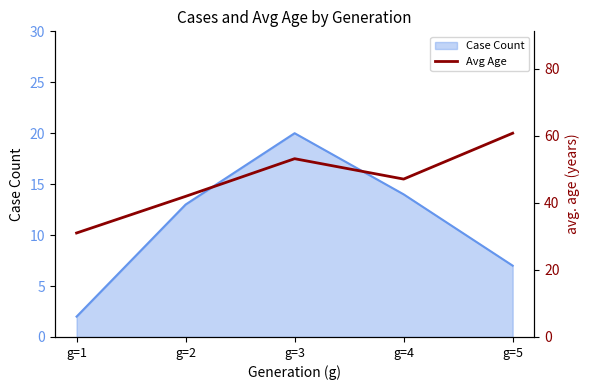

What is the greatest value displayed?

60.8